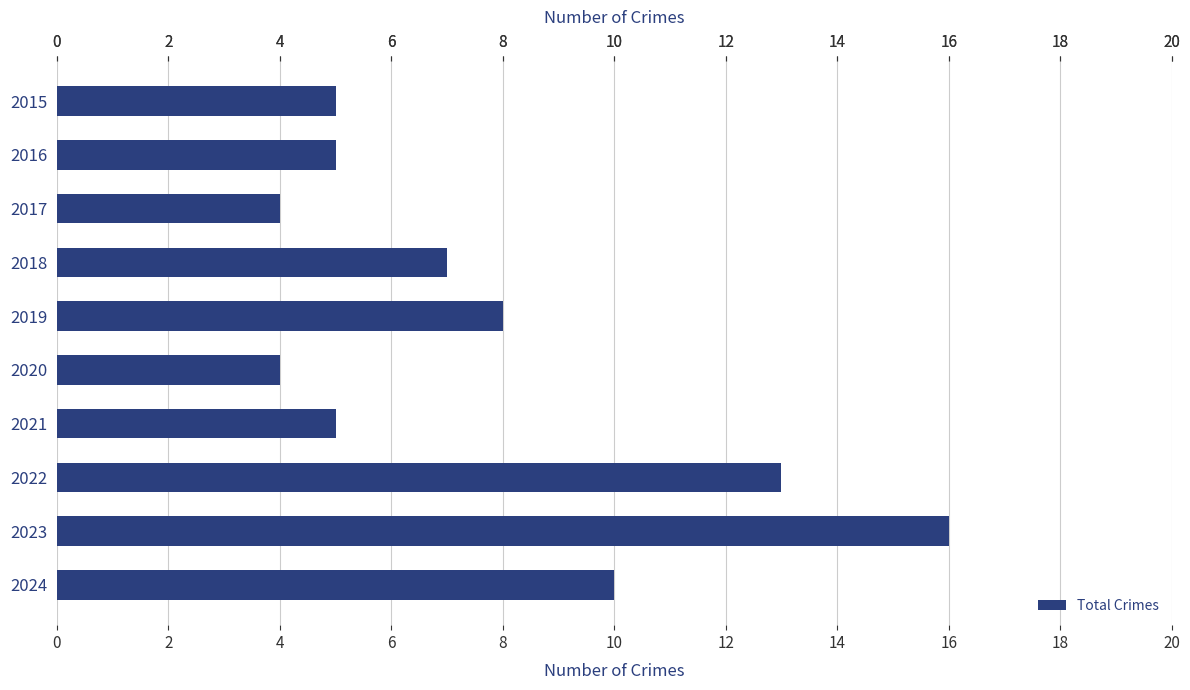

What is the value of the 2nd bar from the top?

5